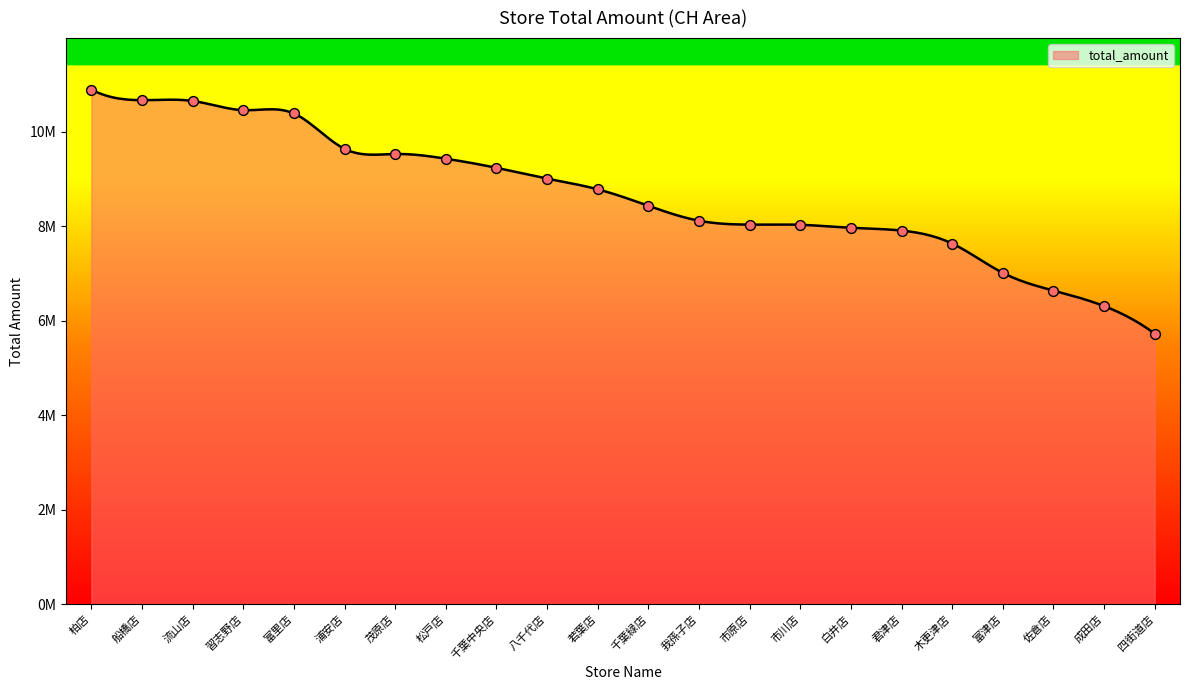

What is the ratio of the value at 船橋店 to the value at 市原店?

1.3